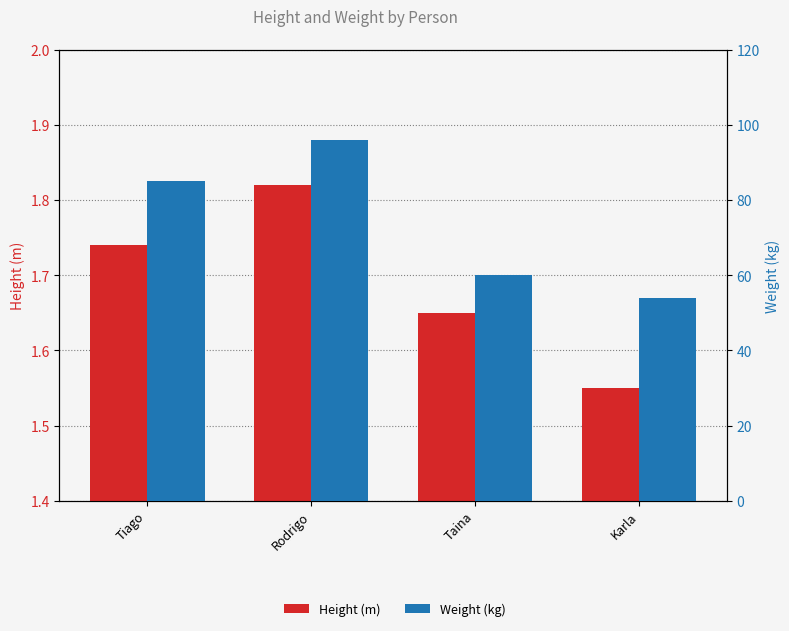

Does the chart contain stacked bars?

No